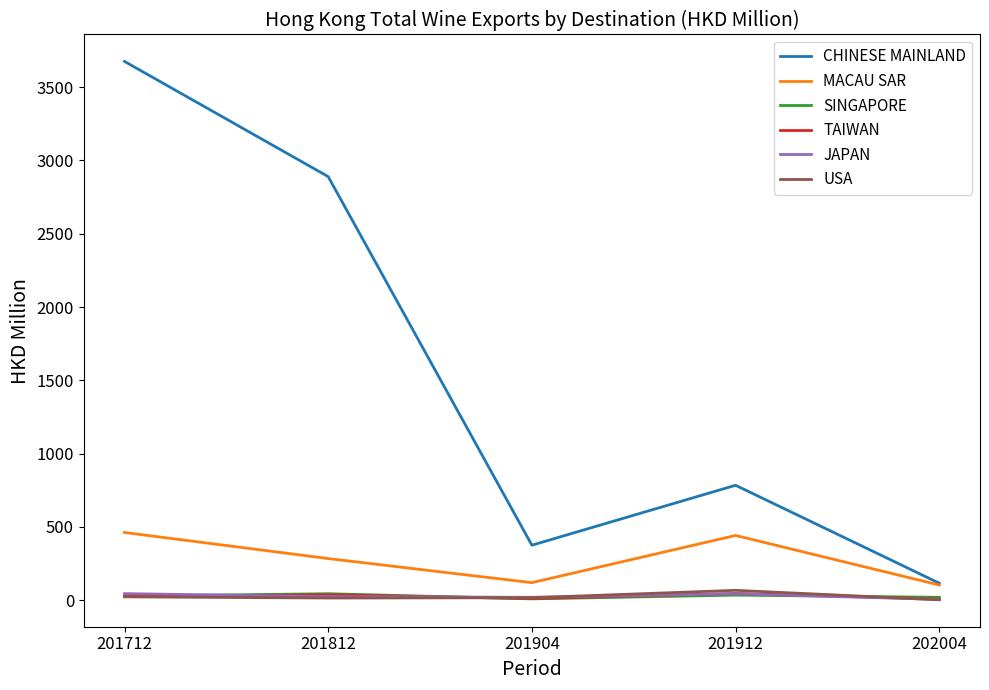

Which series has the largest range (max minus min)?

CHINESE MAINLAND